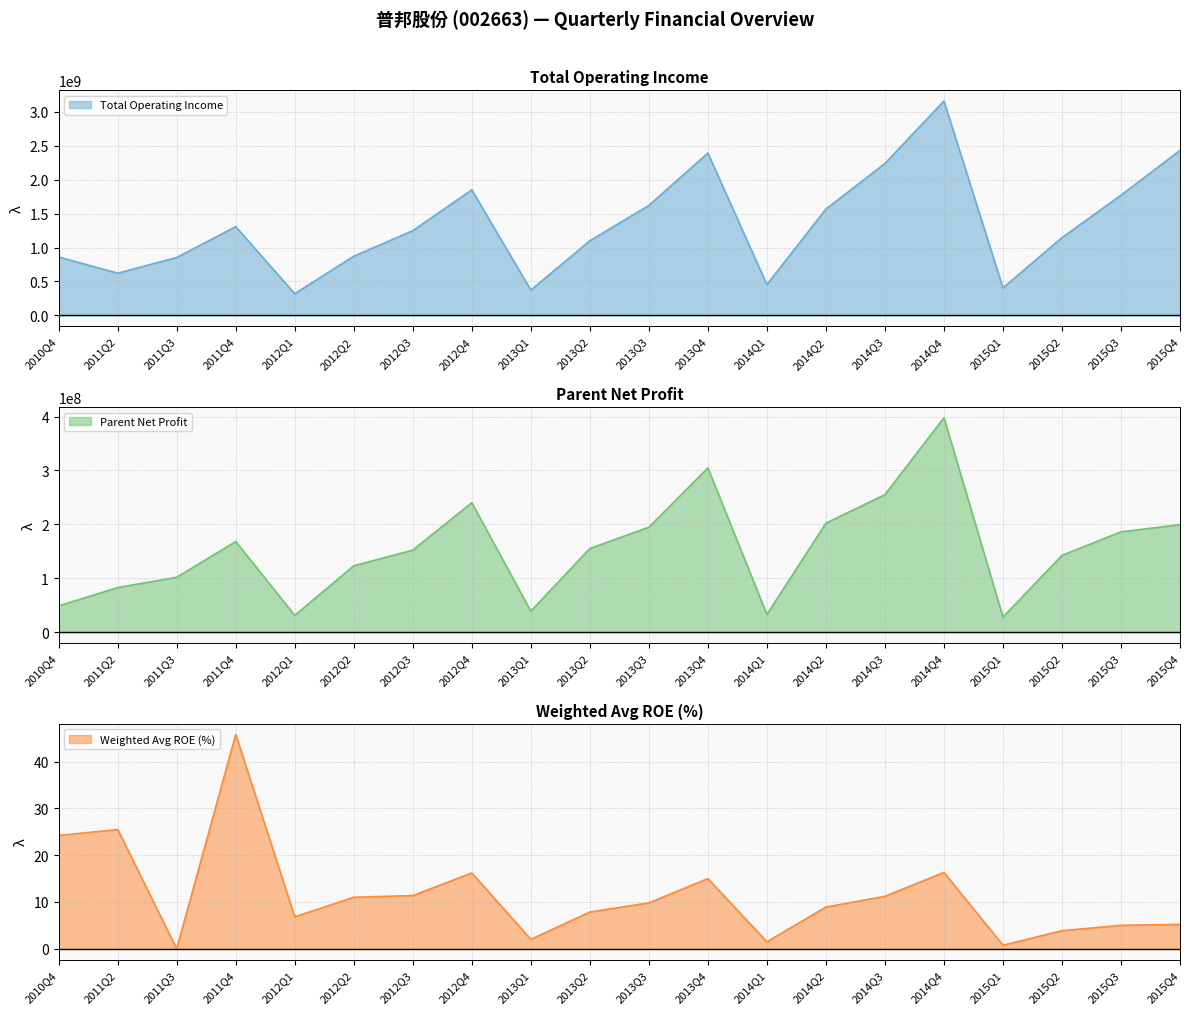

How many lines are shown in the chart?

3